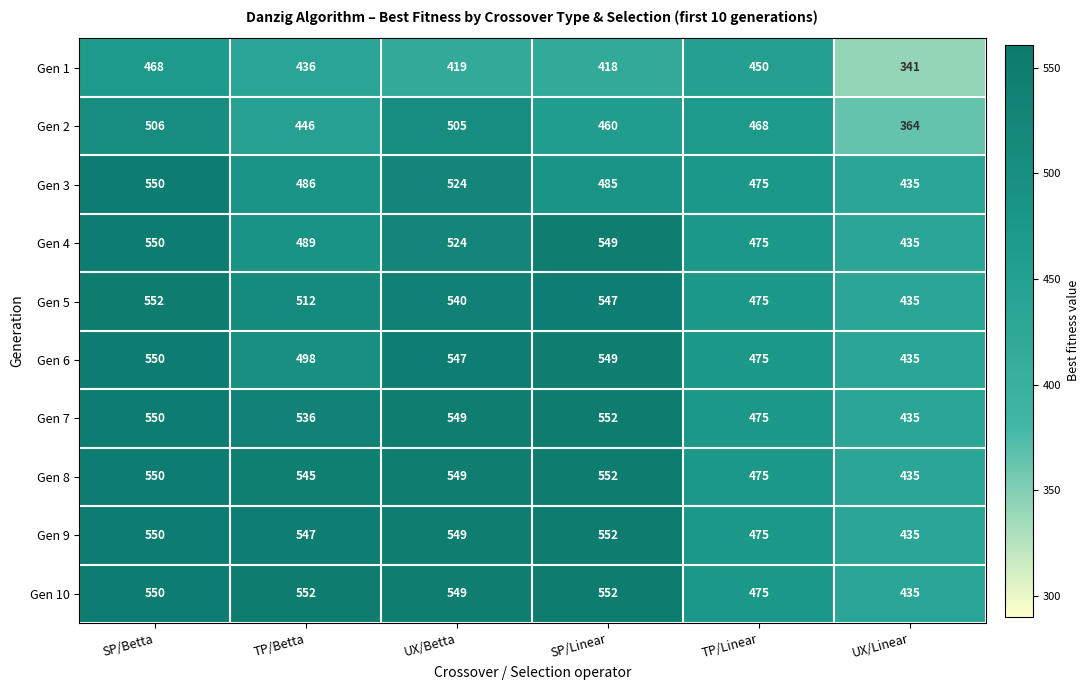

Which label corresponds to the smallest value in the chart?

UX/Linear